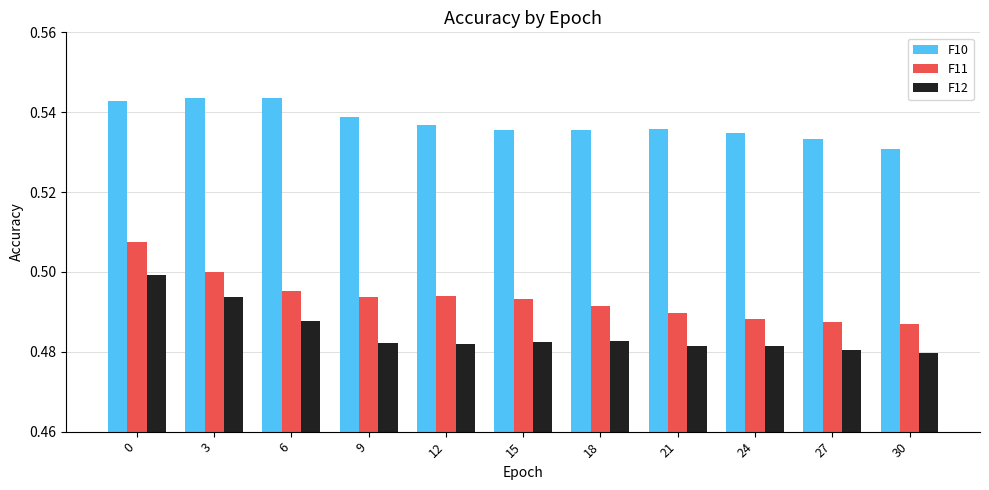

Rank the series by their maximum value, from lowest to highest.

F12, F11, F10